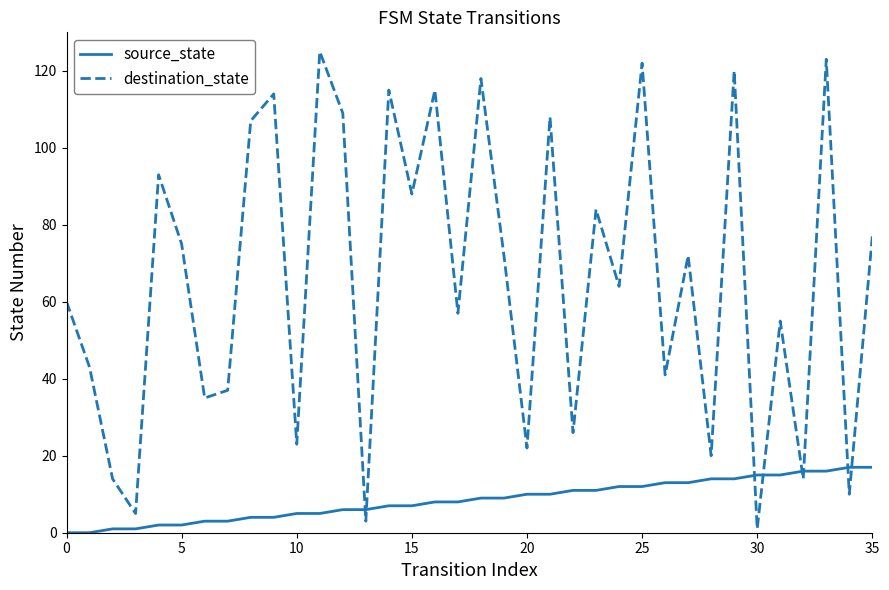

List the series in order of their peak value, lowest first.

source_state, destination_state